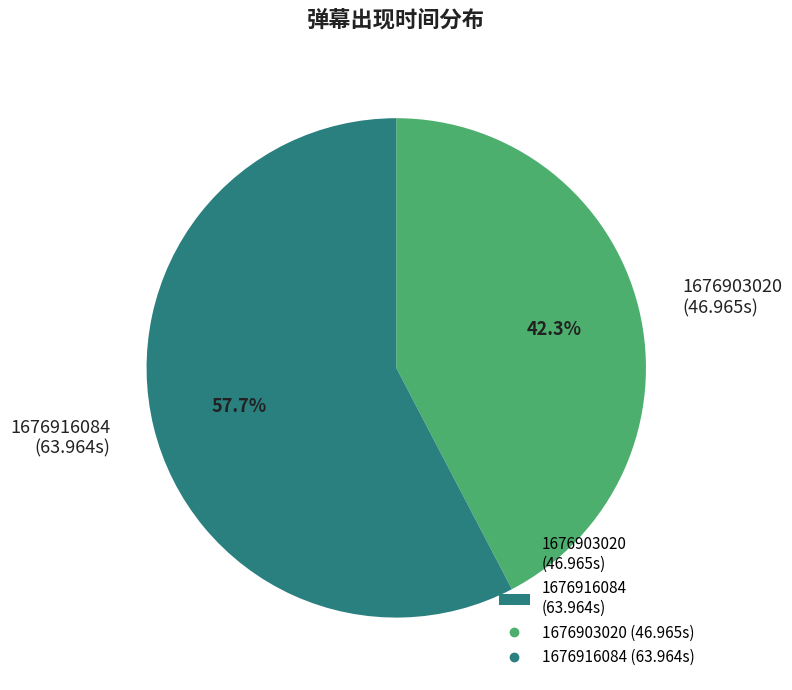

The 1676916084 slice represents 69% of the pie. True or false?

False